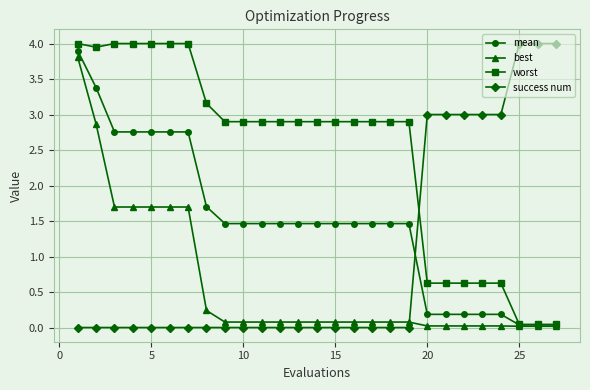

What is the greatest value displayed?

4.0